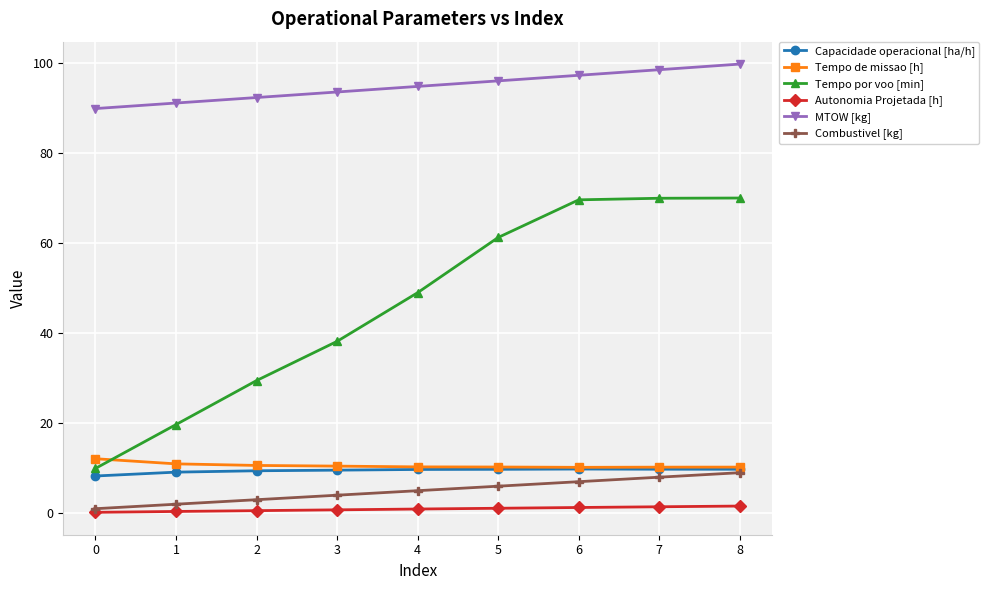

Is it true that Tempo por voo [min] equals 101.3 at 7?

False